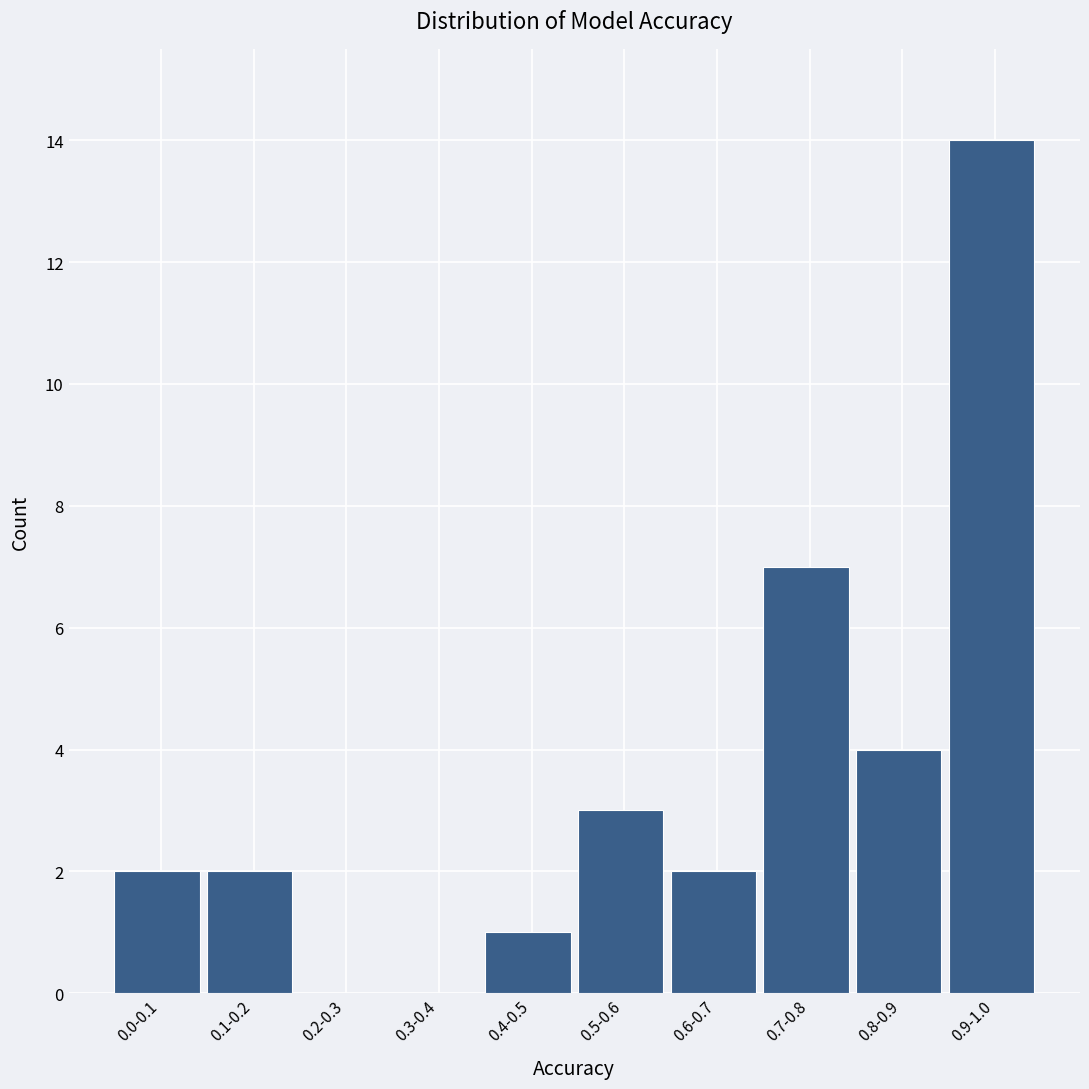

Reading right to left, transcribe all the data shown in this chart.

0.9-1.0=14	0.8-0.9=4	0.7-0.8=7	0.6-0.7=2	0.5-0.6=3	0.4-0.5=1	0.3-0.4=0	0.2-0.3=0	0.1-0.2=2	0.0-0.1=2